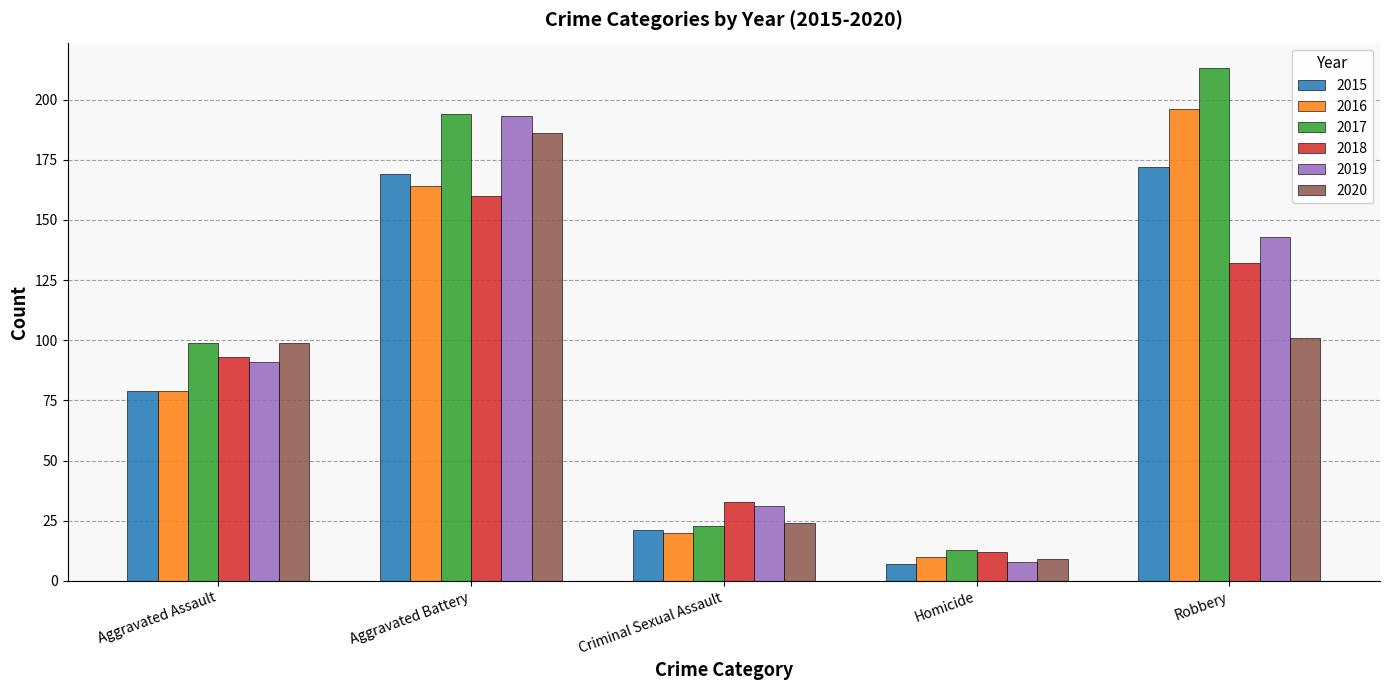

What is the maximum value for 2019?

193